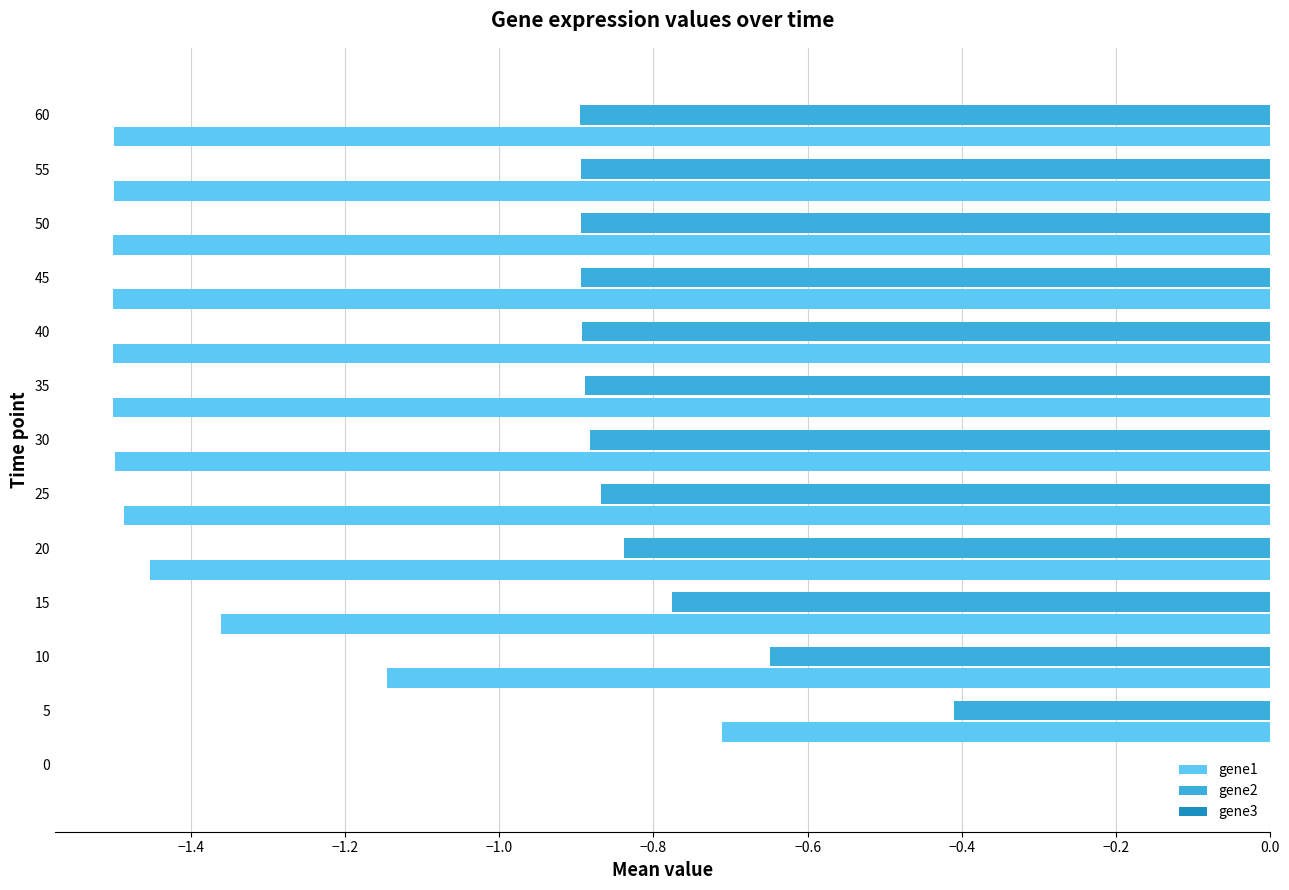

True or false: gene1 has a value of -0.5 at 5.

False